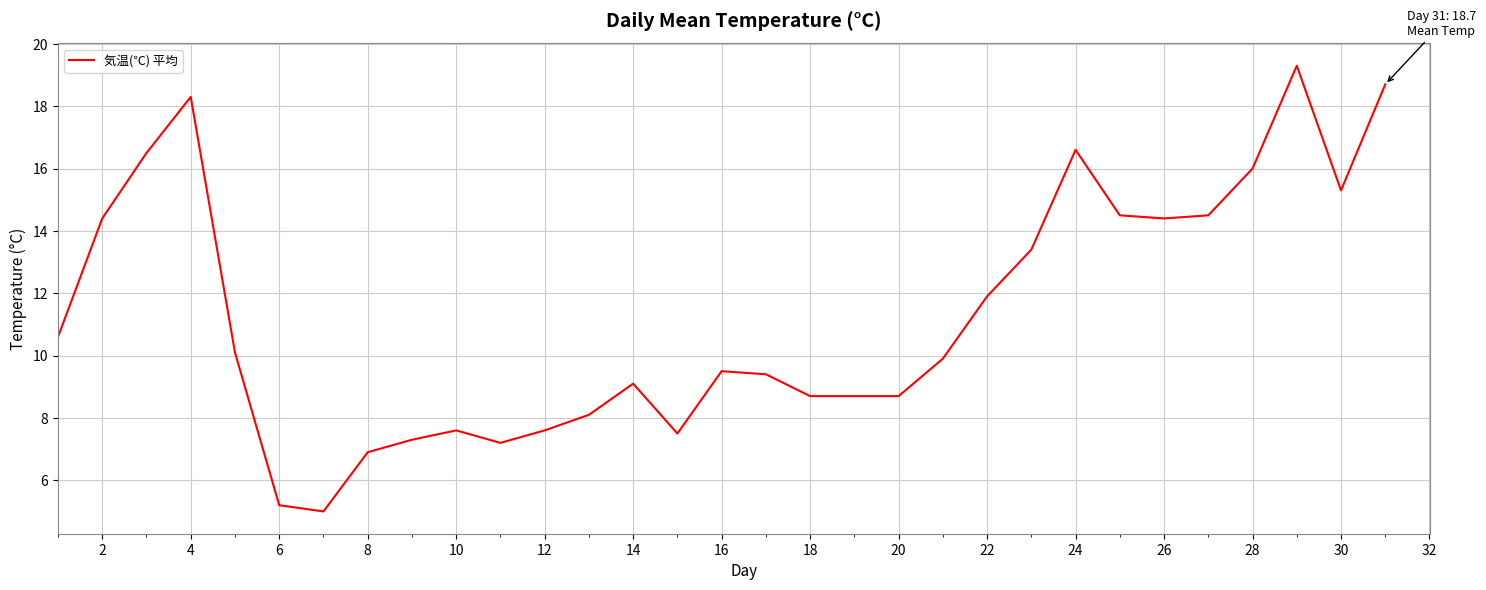

What is the difference between the second highest and minimum values?

13.7